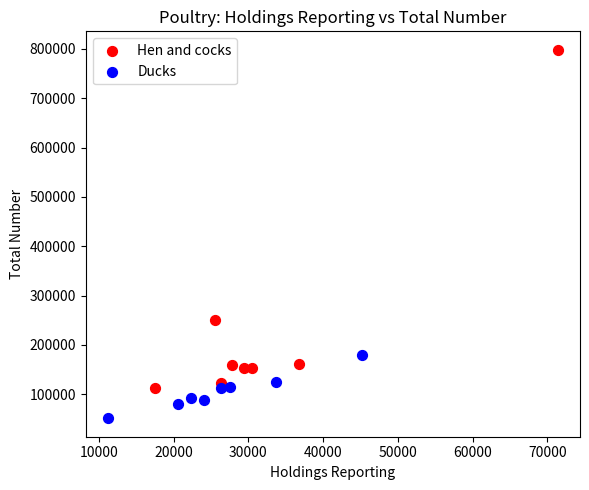

What are all the series names shown in the legend?

Hen and cocks, Ducks